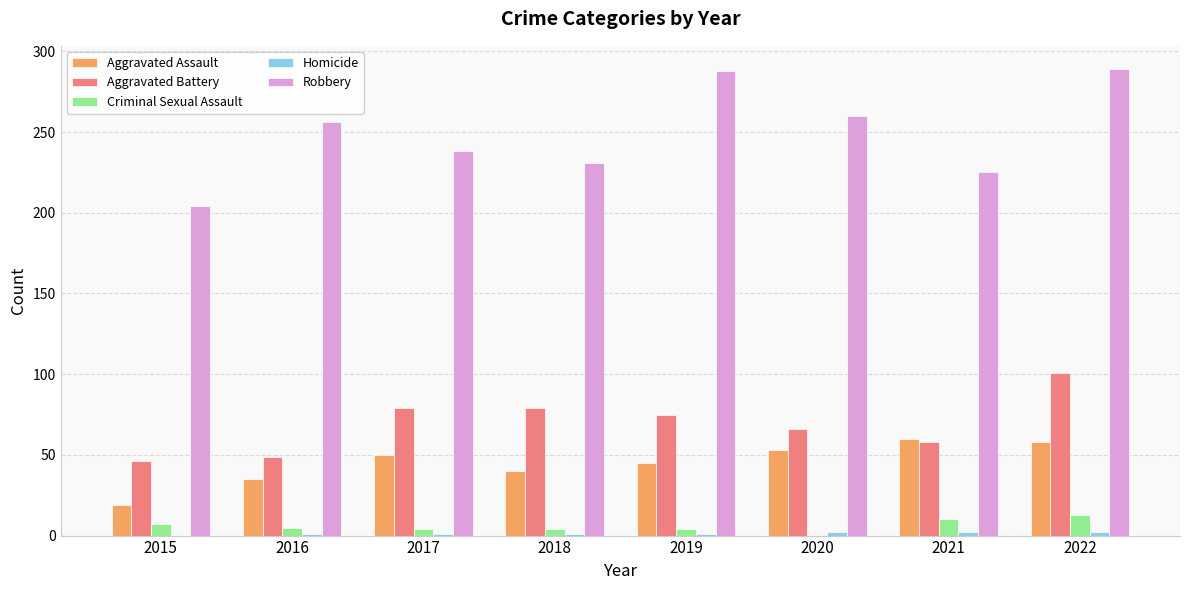

At which category is the sum across all series the highest?

2022